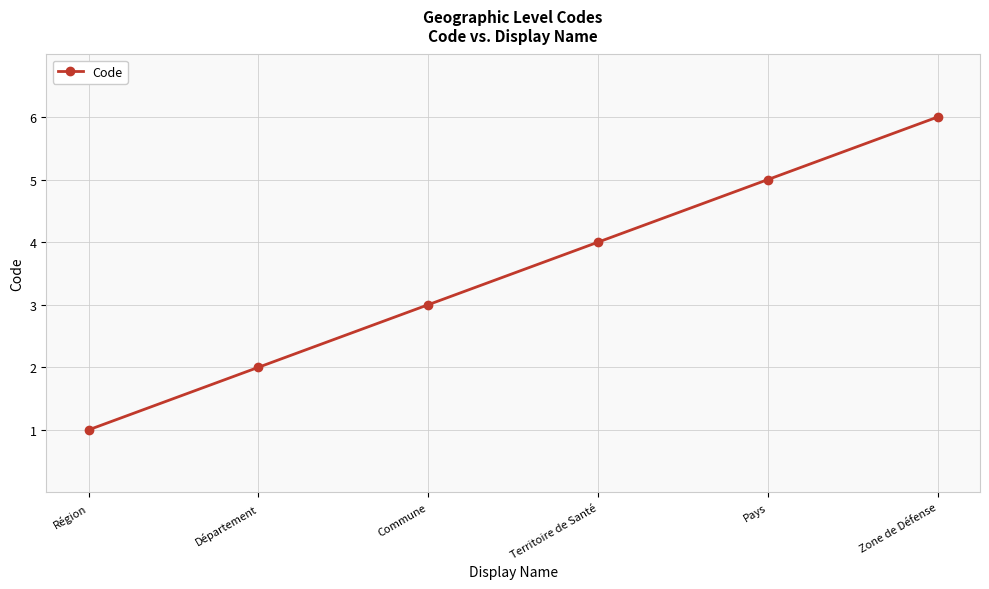

At which category does the chart reach its peak across all series?

Zone de Défense